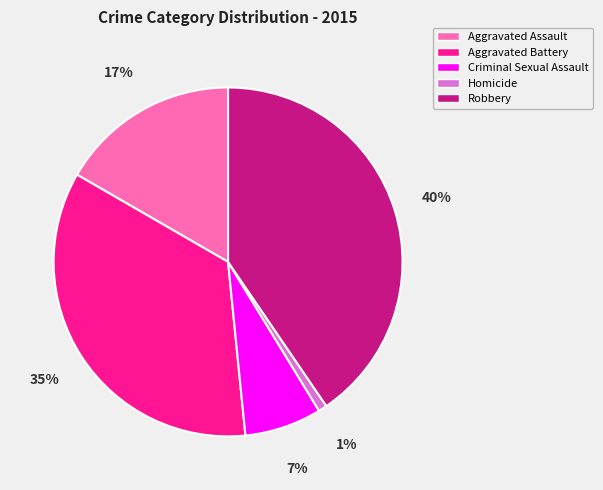

To the nearest percent, what is the difference between the Aggravated Assault and Aggravated Battery slice percentages?

18%